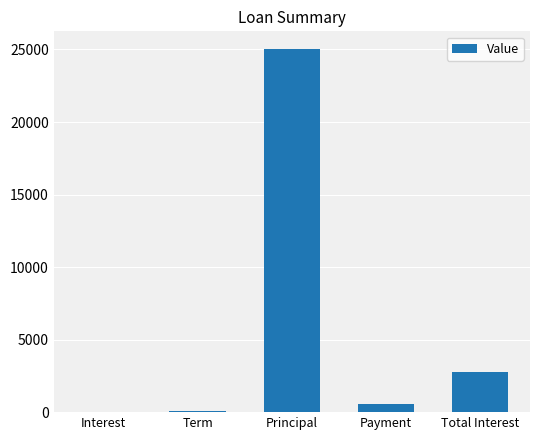

What is the change in value from Payment to Total Interest?

+2192.7